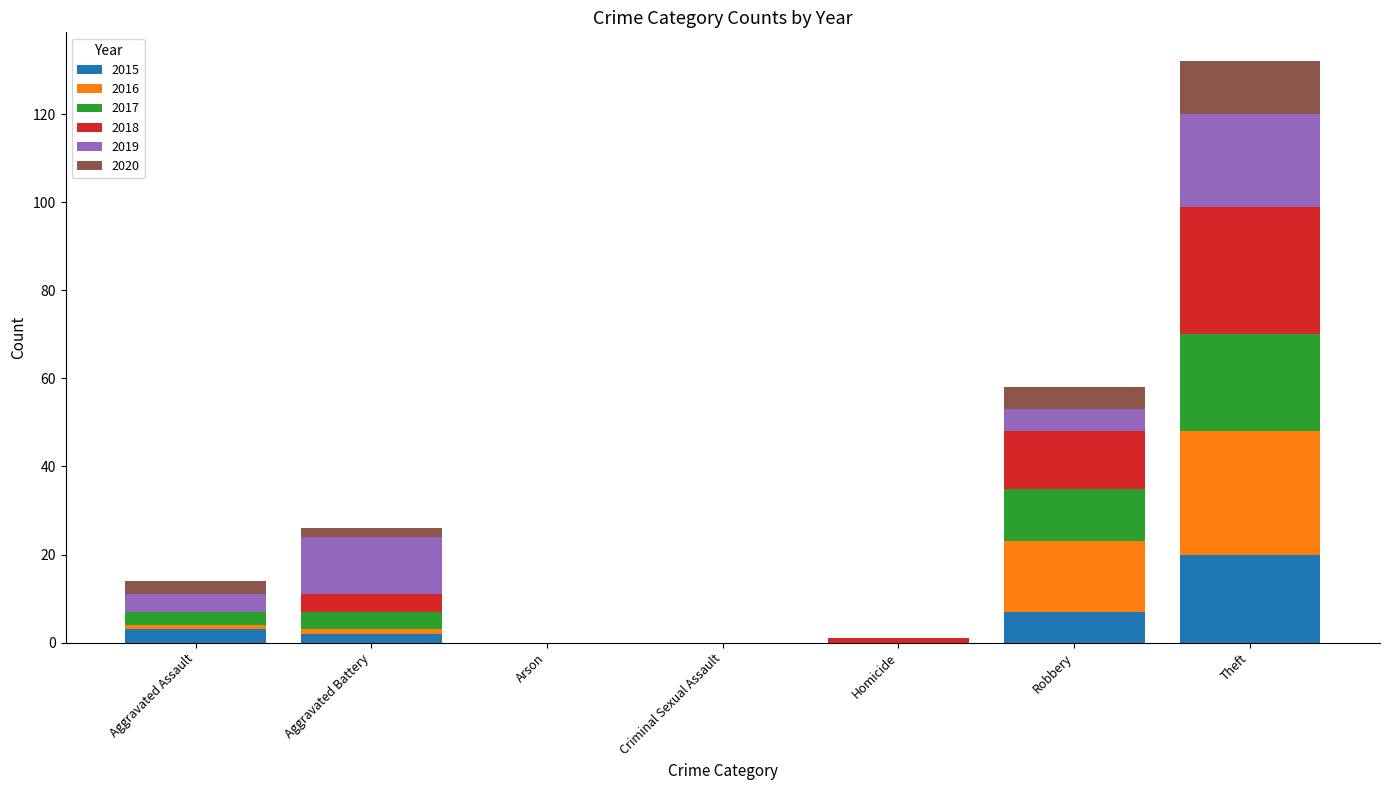

At which category is the sum across all series the highest?

Theft